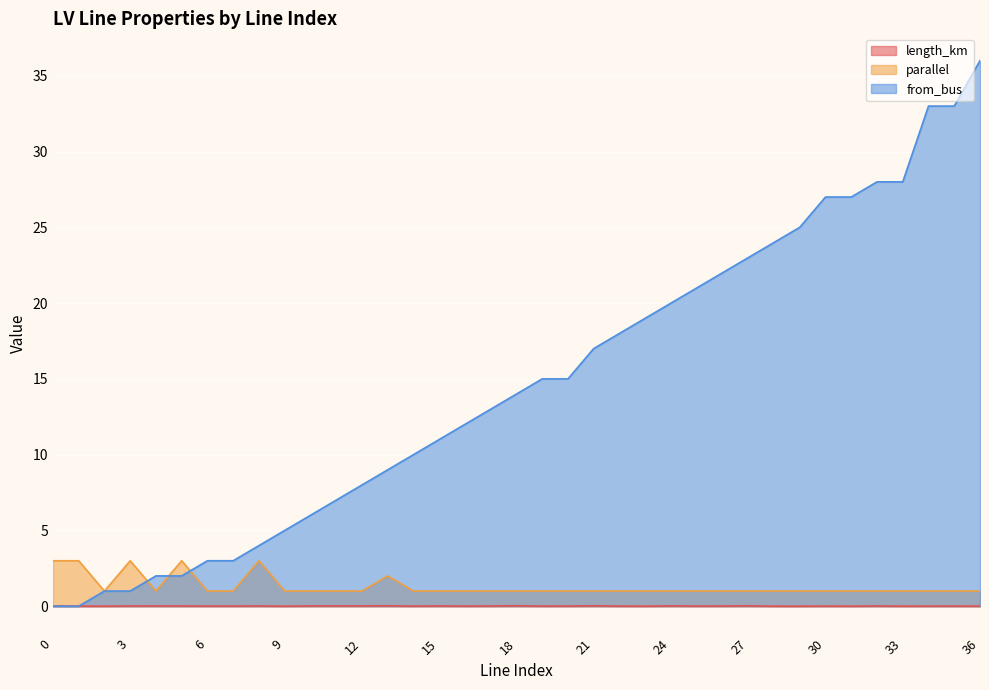

How many interior local peaks does the length_km series have?

12